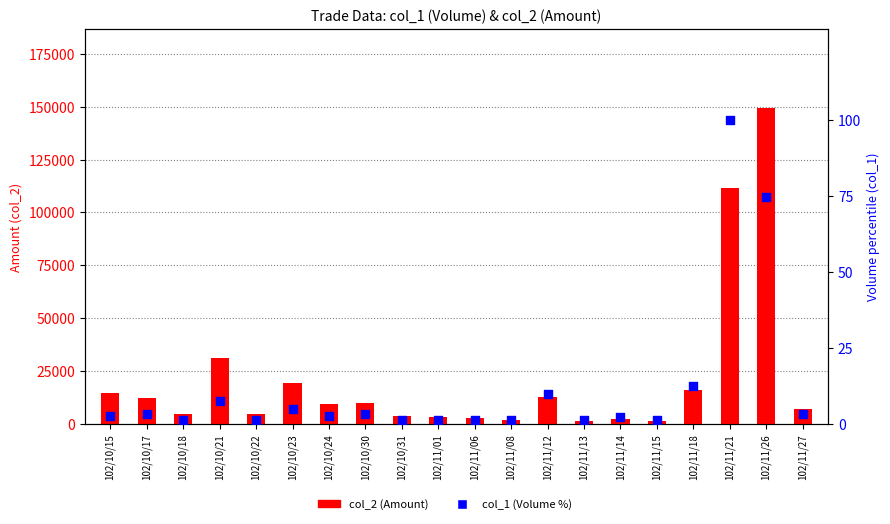

Which series has the widest spread of Y values?

col_2 (Amount)